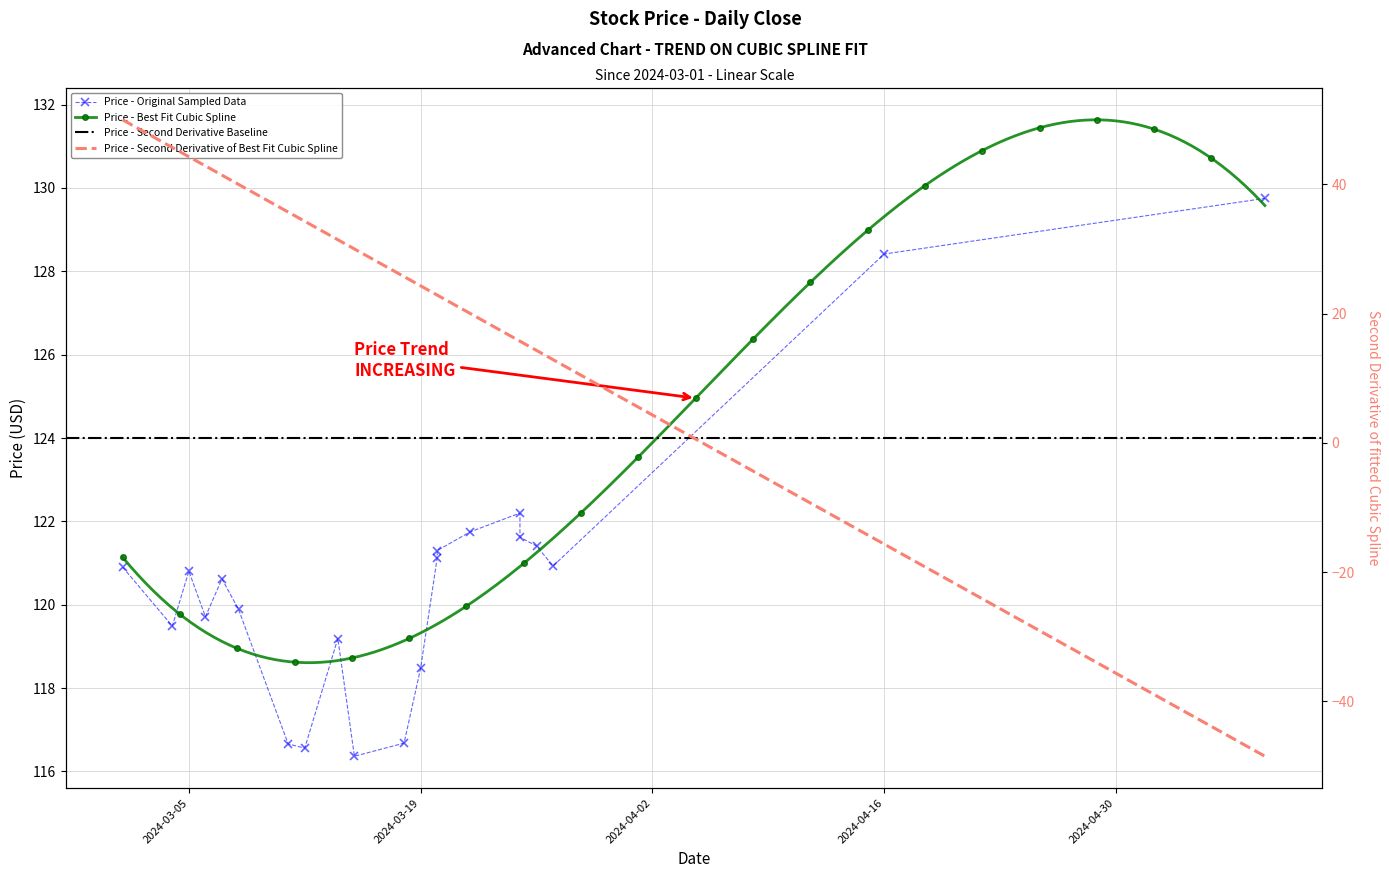

At which category does the data reach its first local peak?

2024-03-05